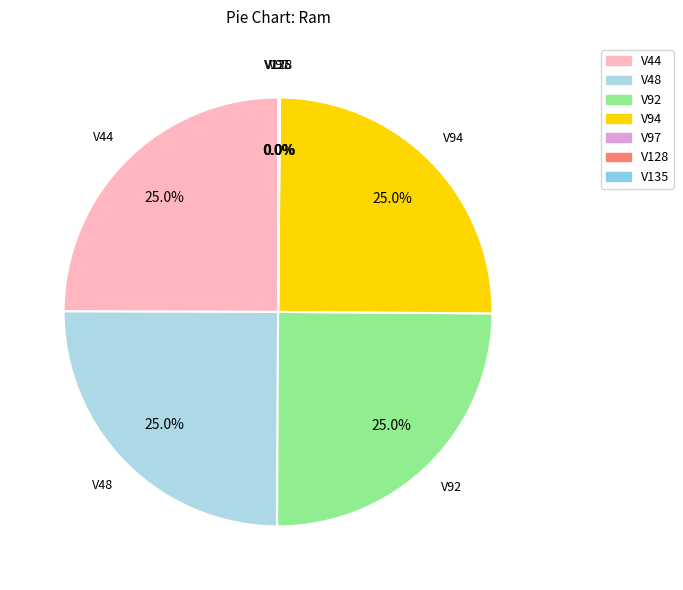

To the nearest percent, what portion does V94 represent?

25%